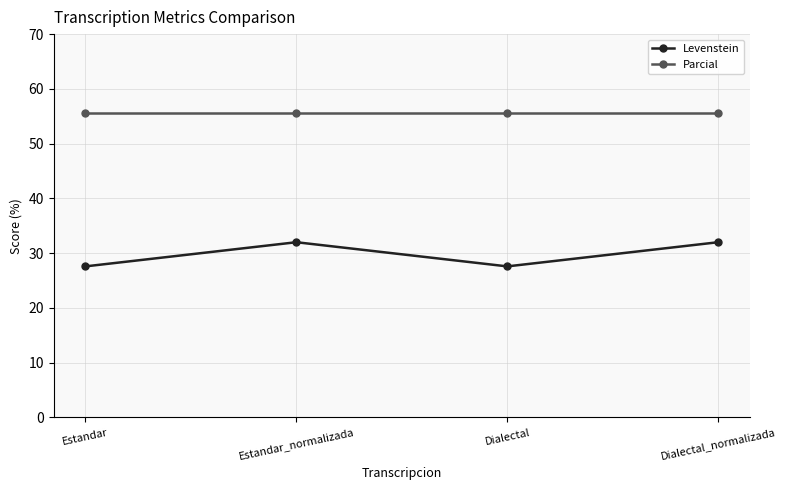

Does the chart have visible grid lines?

Yes